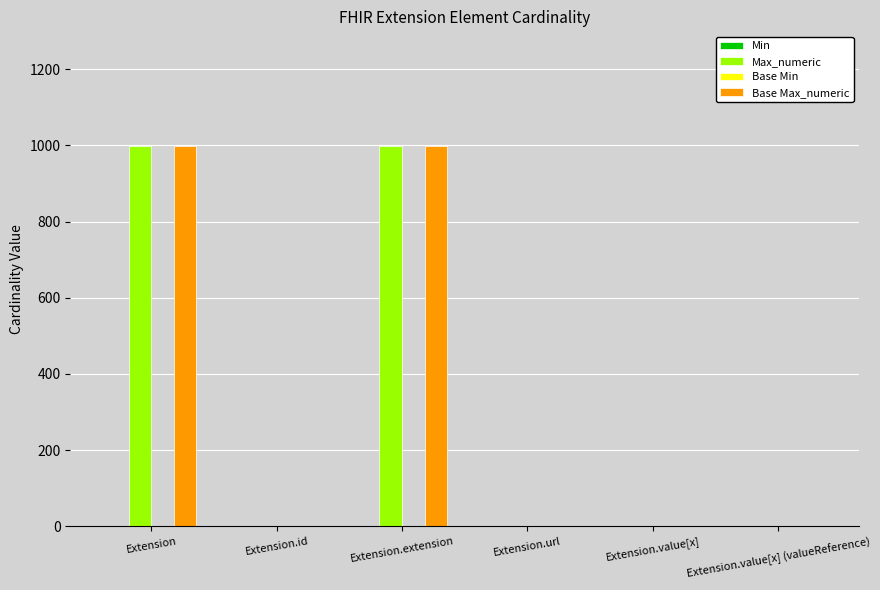

What is the maximum value shown in the chart?

999